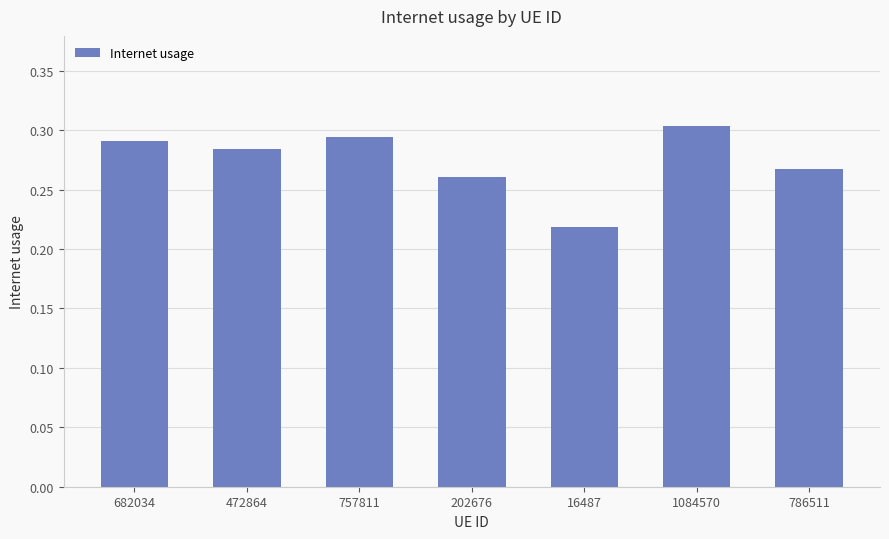

Which label corresponds to the smallest value in the chart?

16487